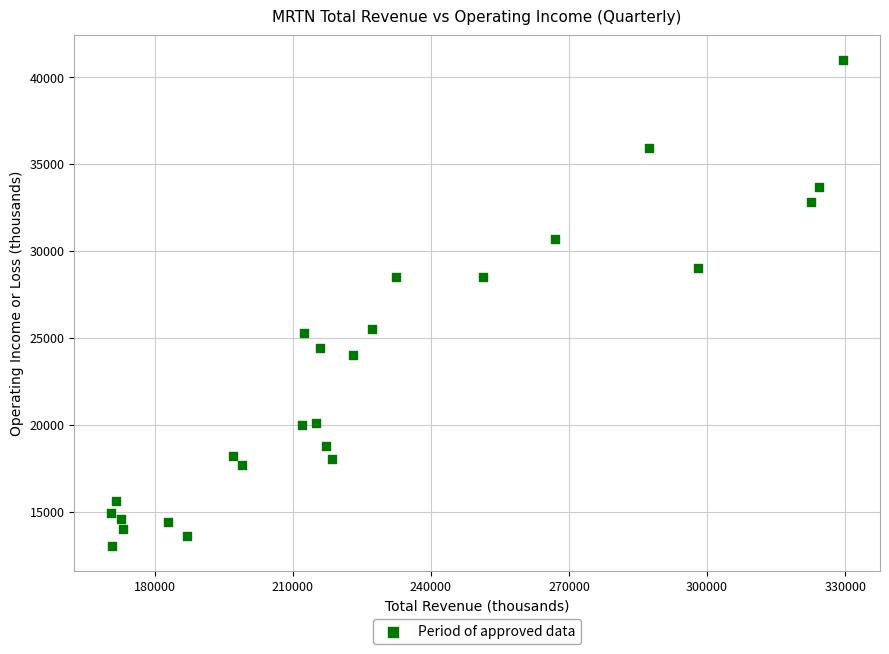

What is the range of X values (max minus min)?

159100